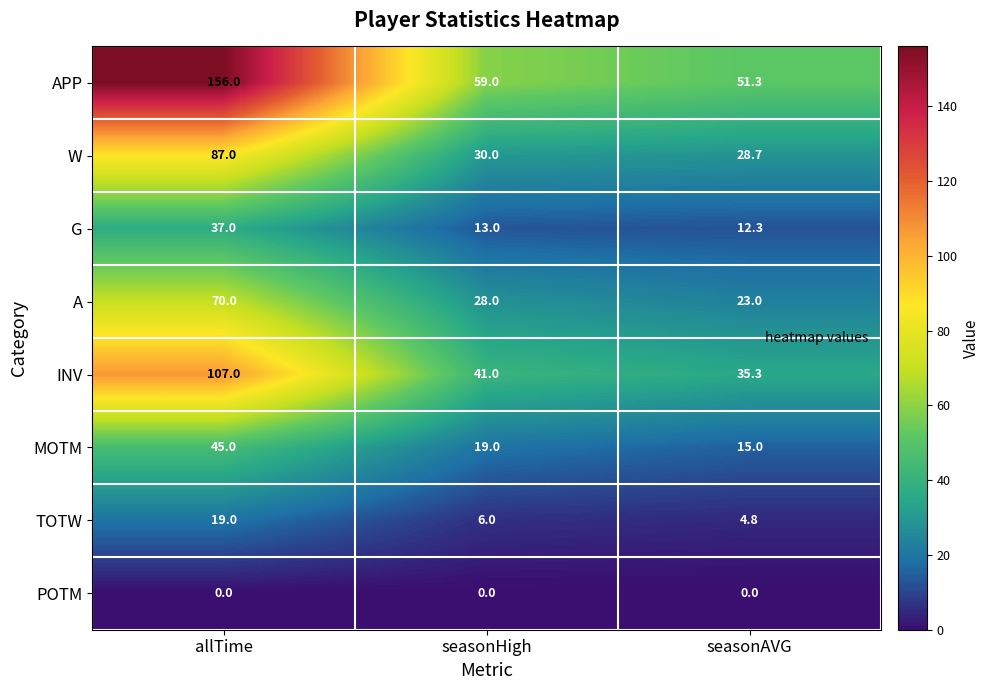

How many categories are shown in the chart?

3